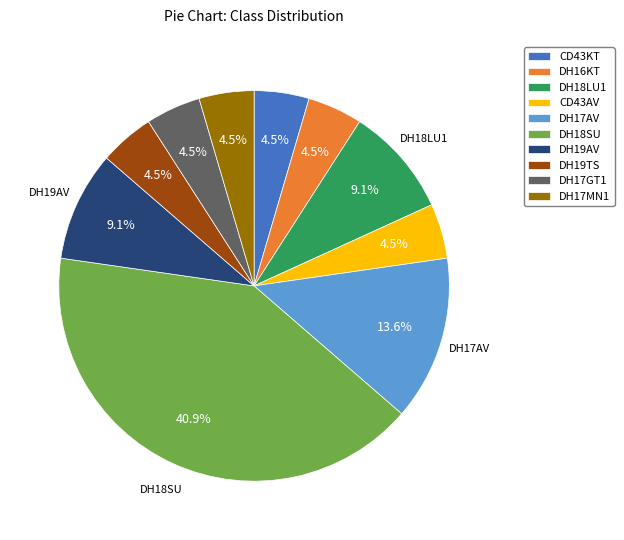

How many slices are in this pie chart?

10